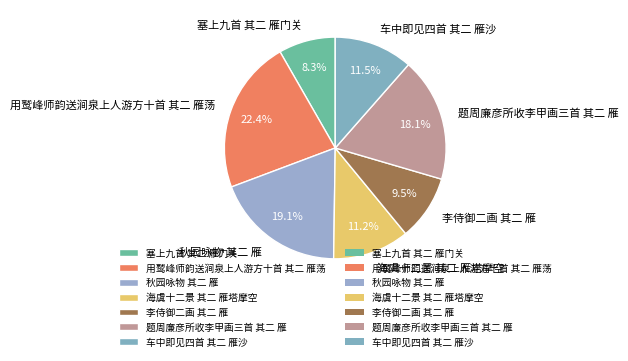

What is the largest slice in the pie chart?

用鹫峰师韵送涧泉上人游方十首 其二 雁荡